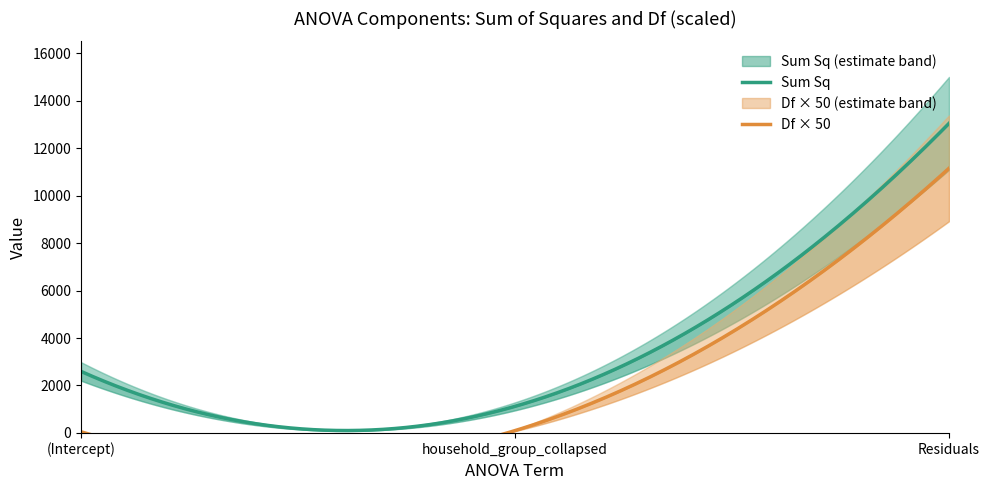

How many lines are shown in the chart?

2